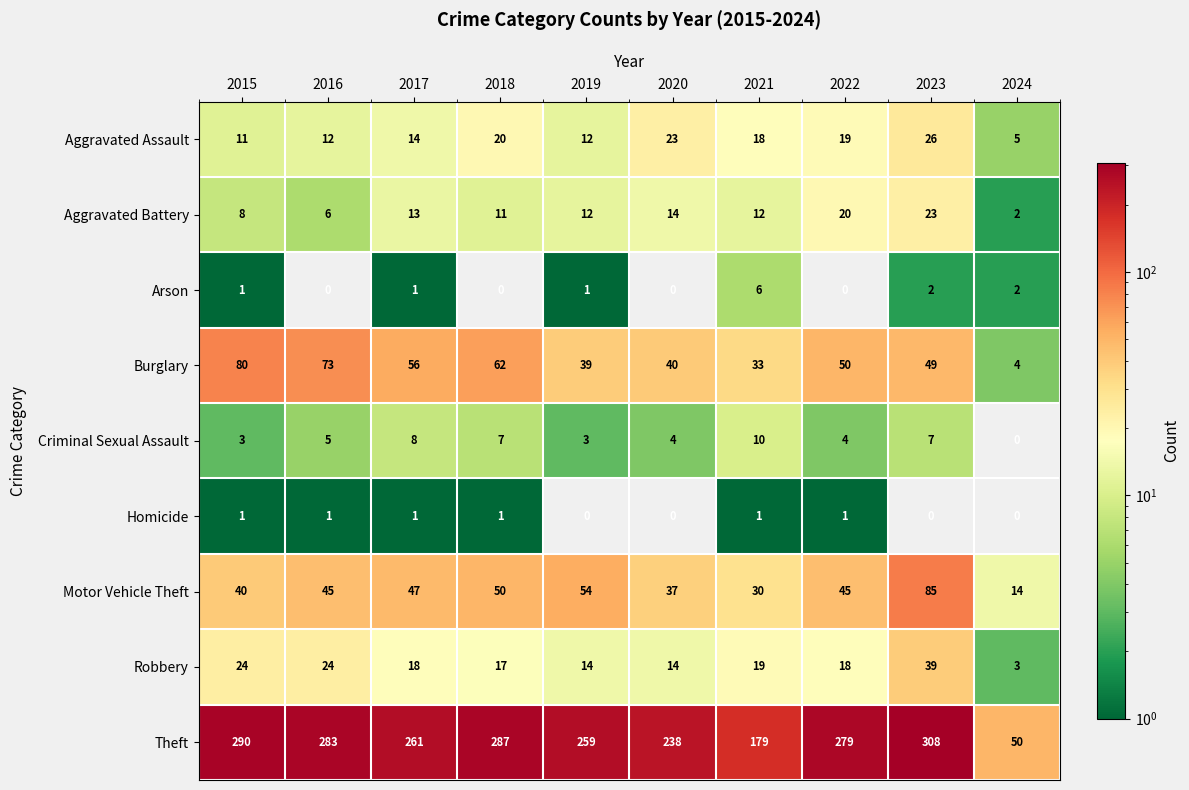

At which category is the sum across all series the highest?

2023